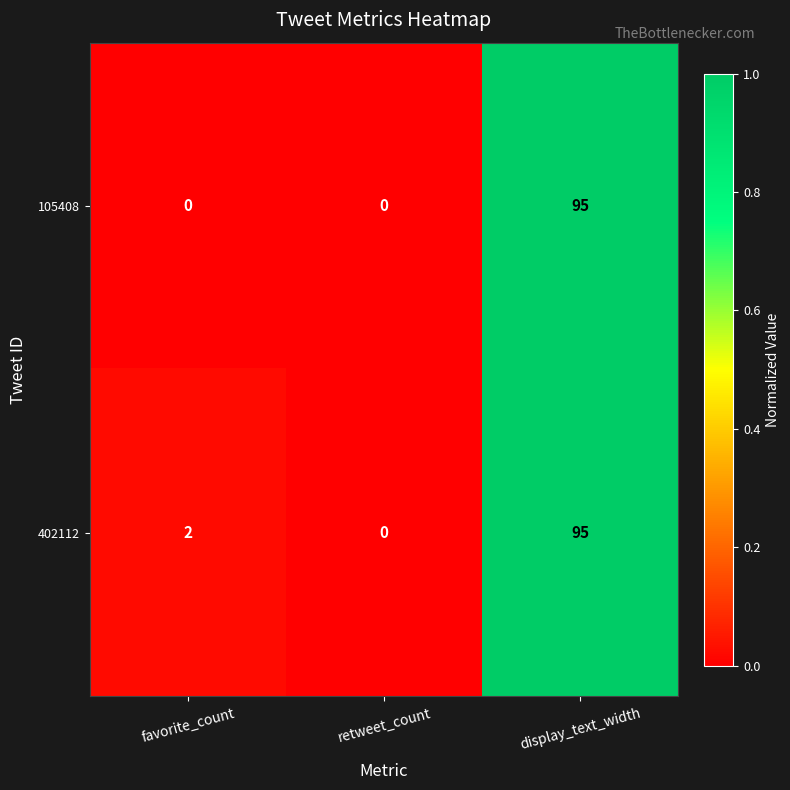

Reading right to left, list all the values displayed in this chart.

105408: 95	0	0
402112: 95	0	2